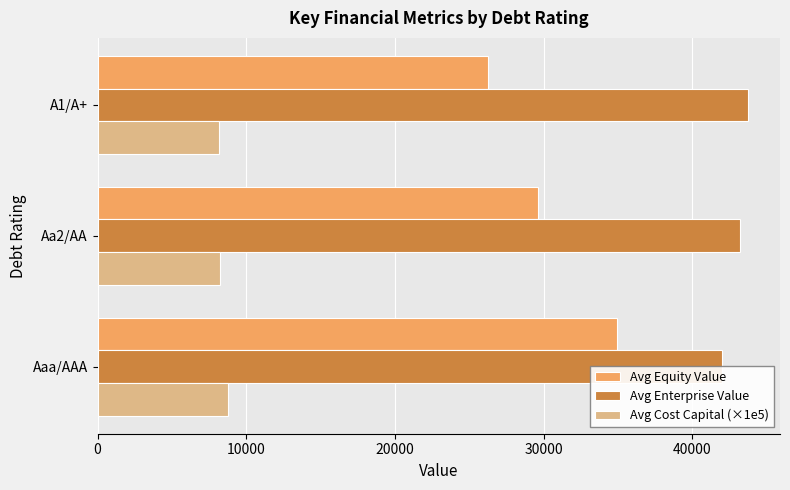

Reading right to left, extract all data points from this chart.

Avg Equity Value: 26278.4	29610.3	34900.0
Avg Enterprise Value: 43700.0	43200.0	42000.0
Avg Cost Capital (×1e5): 8160.0	8264.0	8792.0